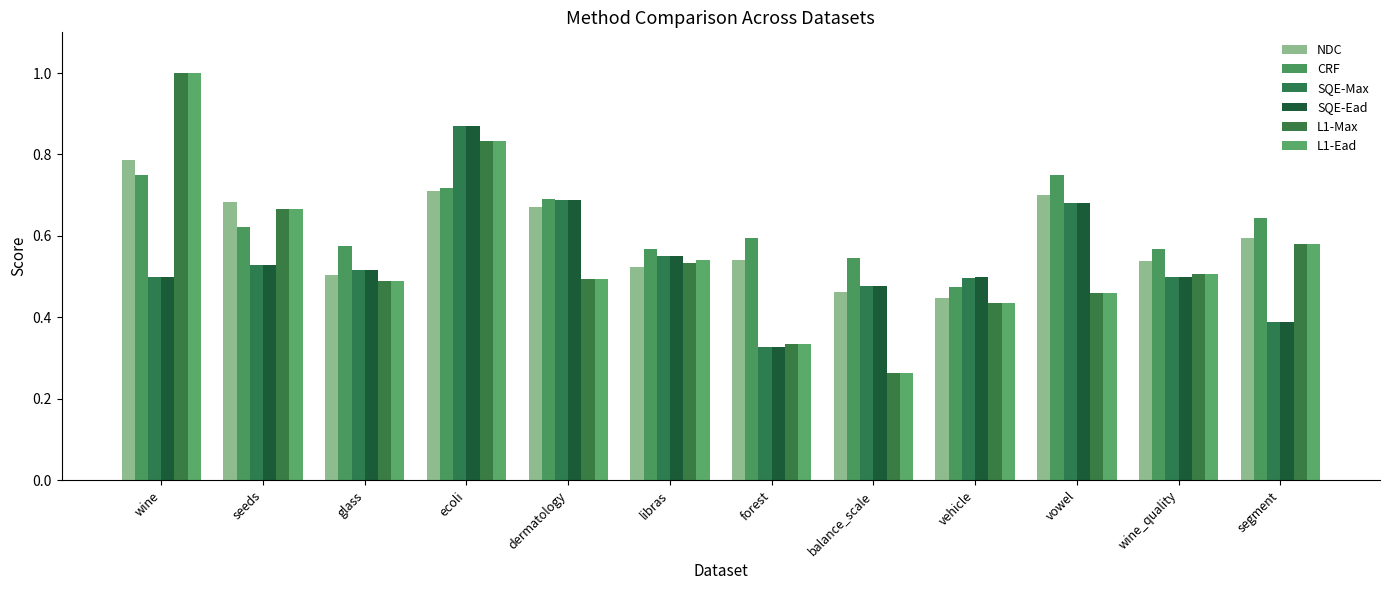

At which label does SQE-Ead reach its minimum?

forest